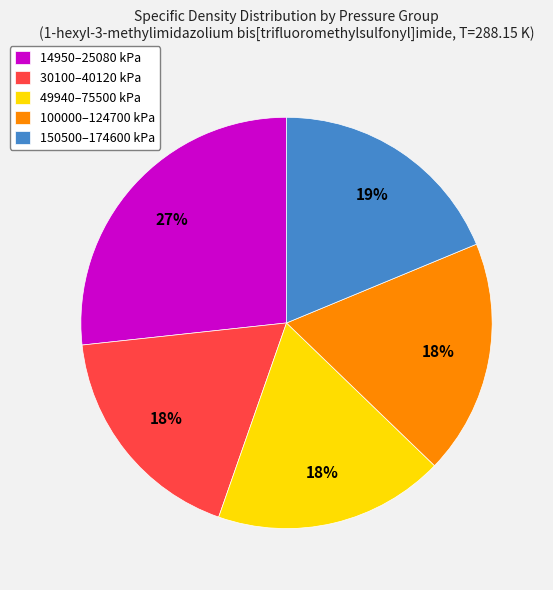

Is it true that 150500–174600 kPa is 13% of the pie?

False